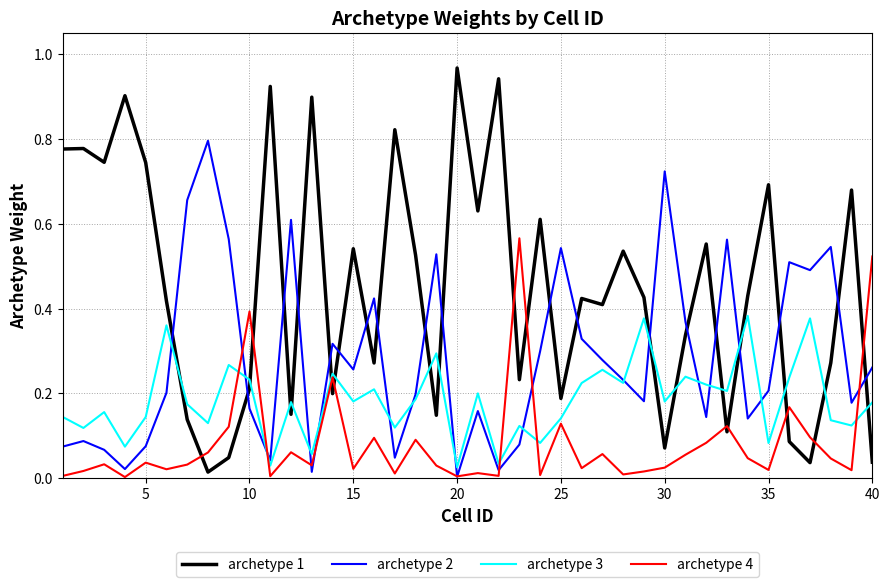

Which series has the largest total across all categories?

archetype 1